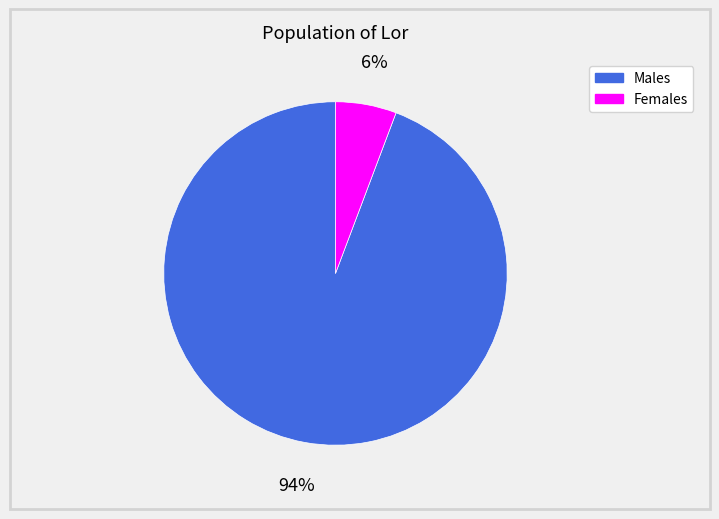

To the nearest percent, what is the average slice percentage?

50%